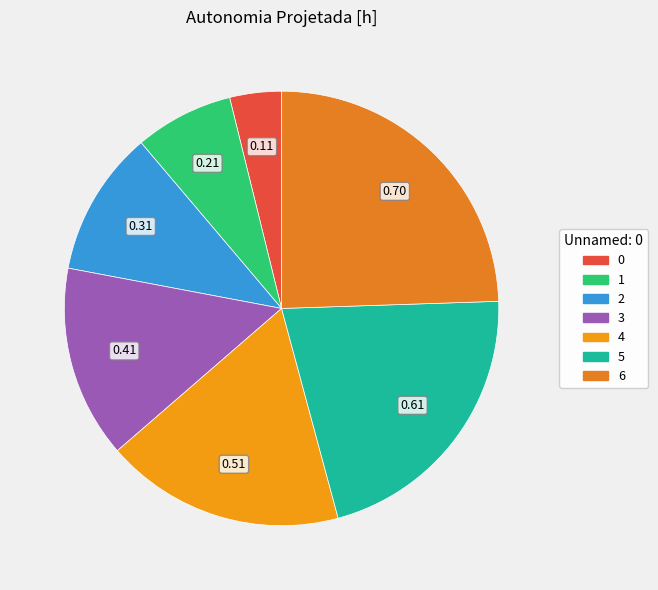

Combined, do 3 and 5 account for over 50%?

No